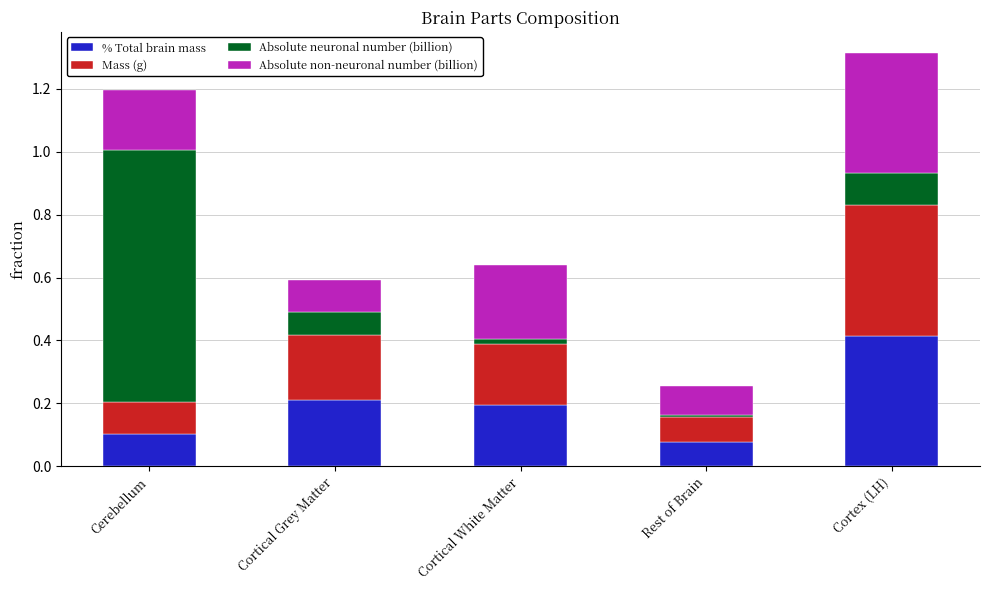

At which label does % Total brain mass reach its peak?

Cortex (LH)